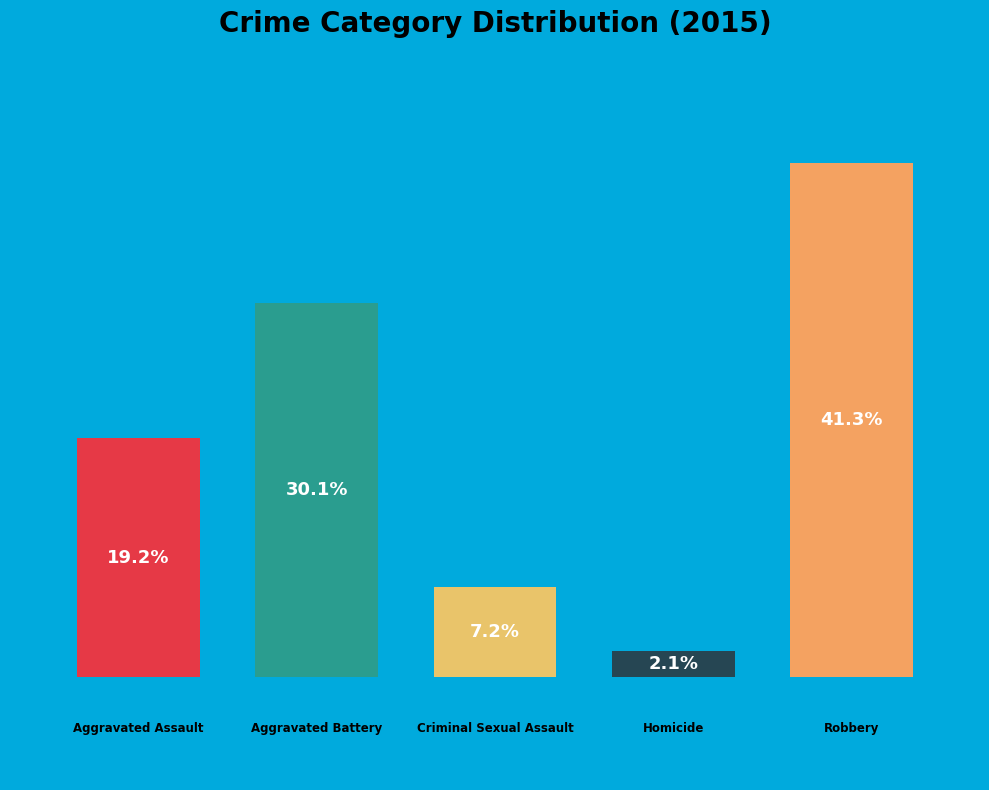

To the nearest percent, what is the difference between the largest and smallest slice percentages?

39%